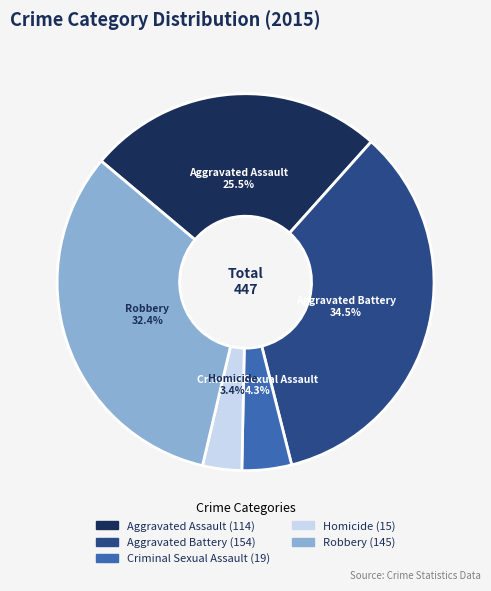

To the nearest percent, what is the combined percentage of Aggravated Battery and Robbery?

67%